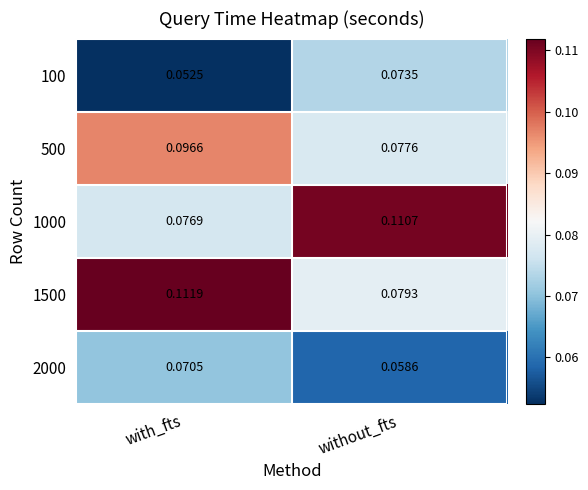

At which label does 1000 reach its minimum?

with_fts